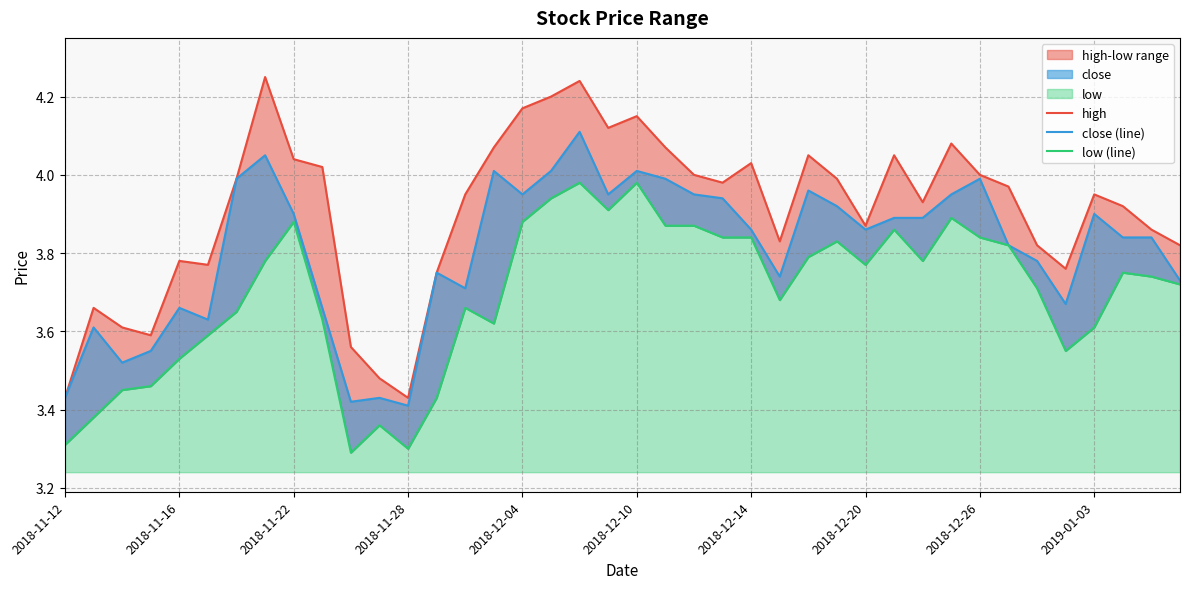

What is the average value of the high series?

3.9